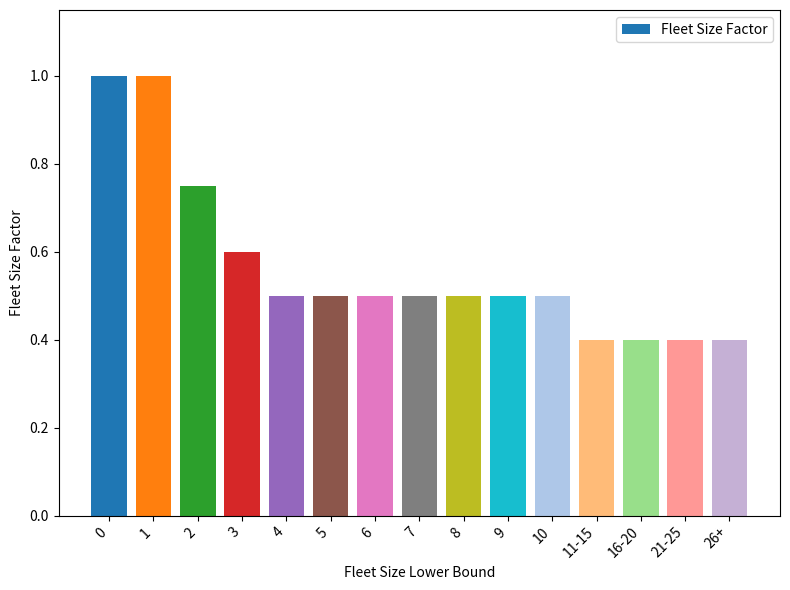

Count the number of data series in this chart.

1